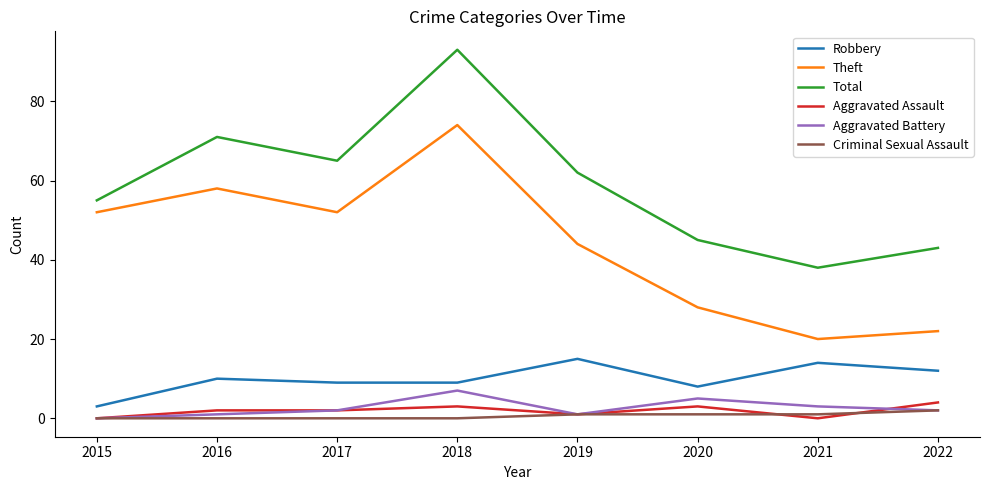

True or false: Aggravated Battery has more than 0 points higher than both neighbors.

True